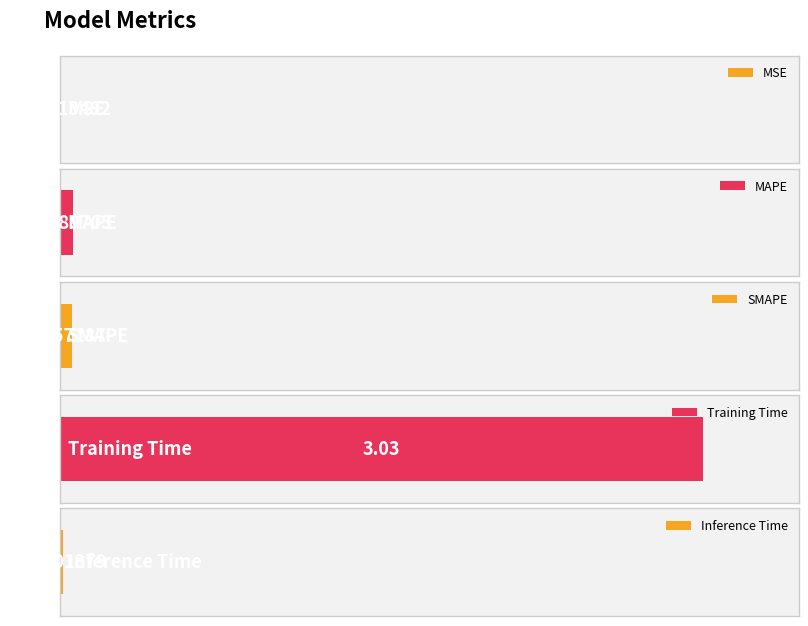

The value at Training Time is 1.5. True or false?

False